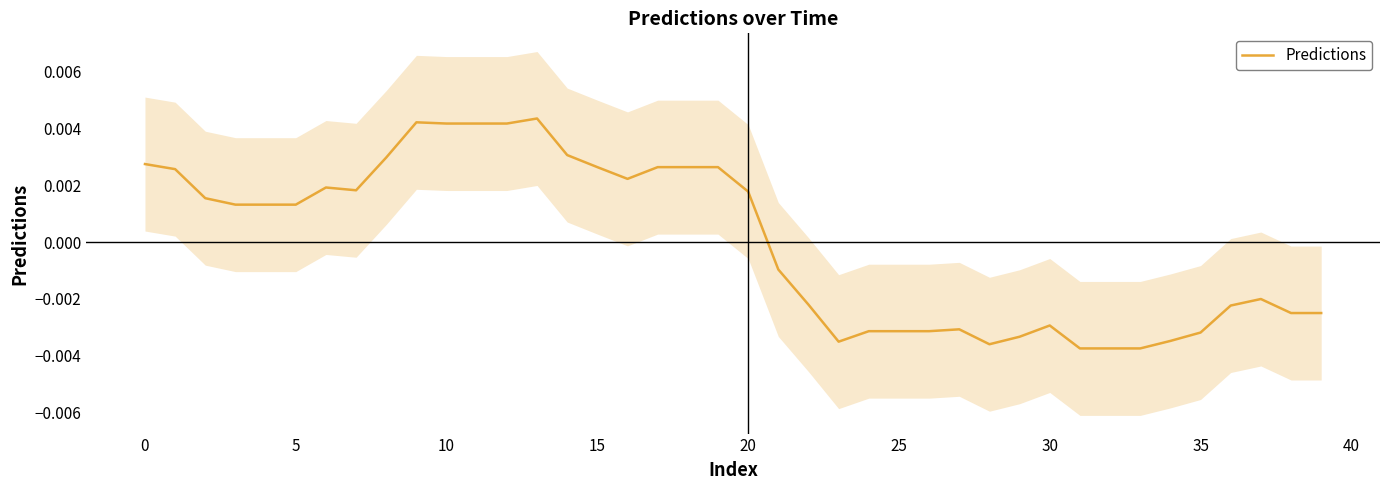

How many values exceed 0?

21